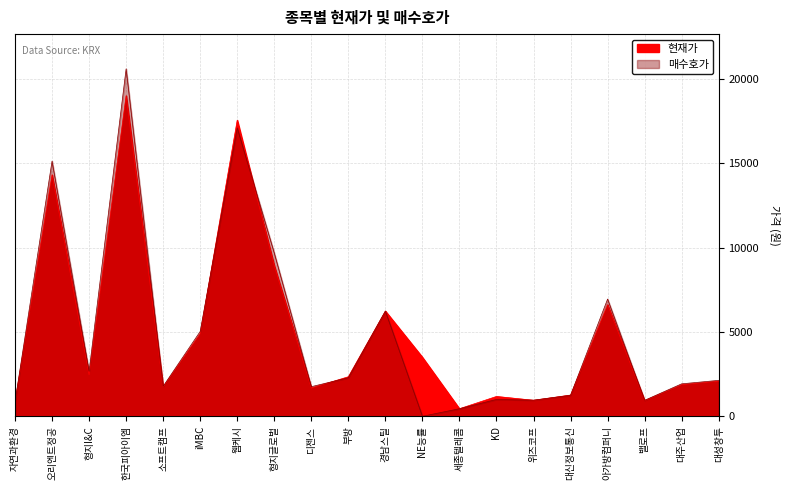

What is the difference between the maximum and minimum values in the 현재가 series?

18562